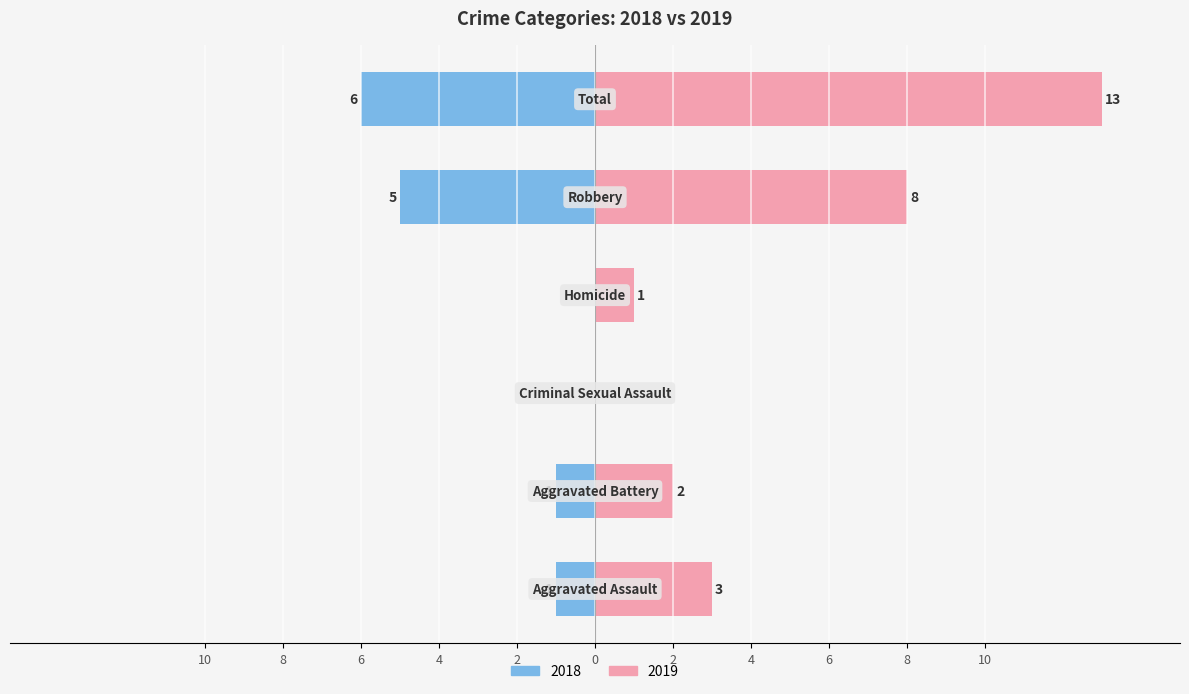

At which category is the sum across all series the highest?

Total